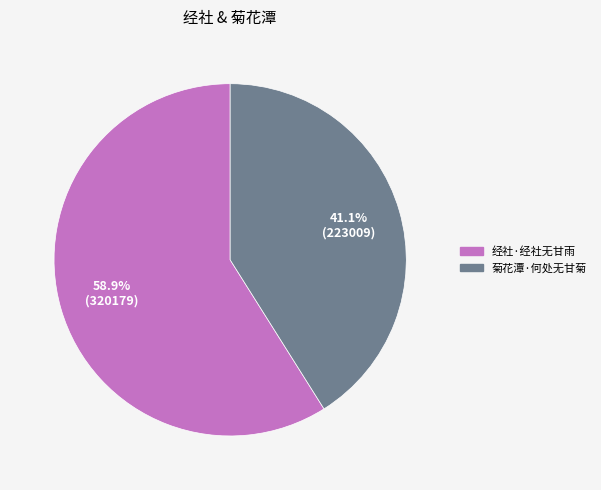

Is there a majority slice in this chart?

Yes